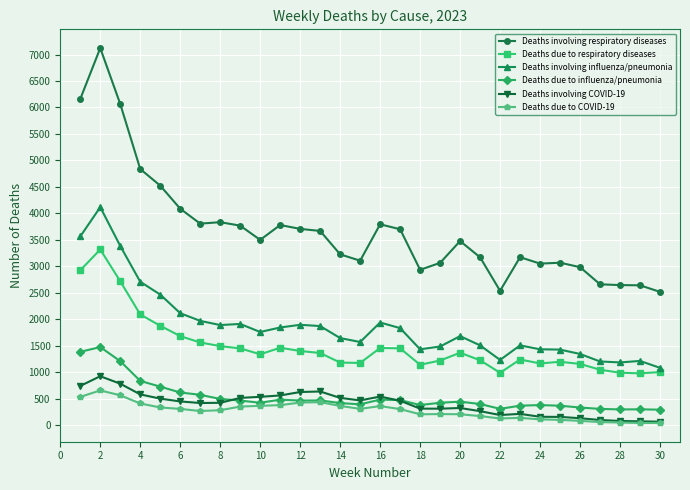

Which series has the largest total across all categories?

Deaths involving respiratory diseases